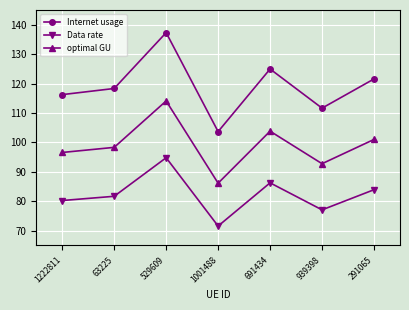

True or false: optimal GU and Data rate cross at least once.

False